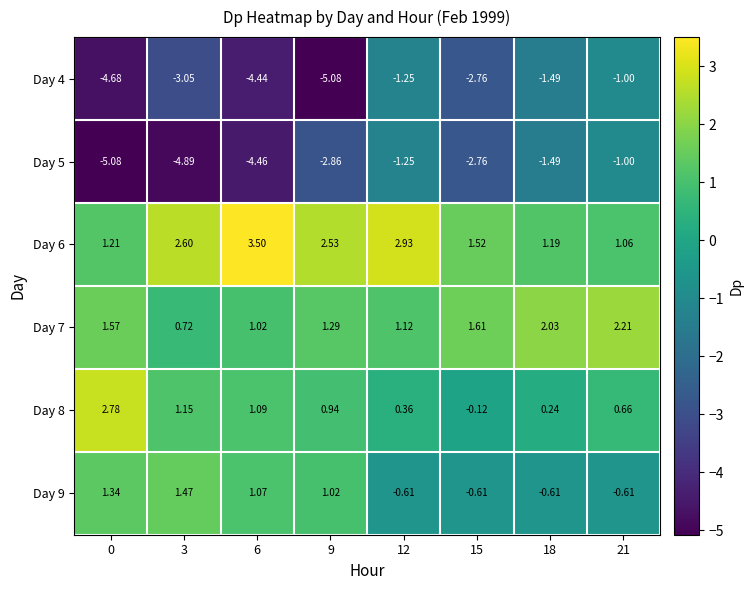

Is the value of Day 7 at 12 greater than the value of Day 8 at 15?

Yes